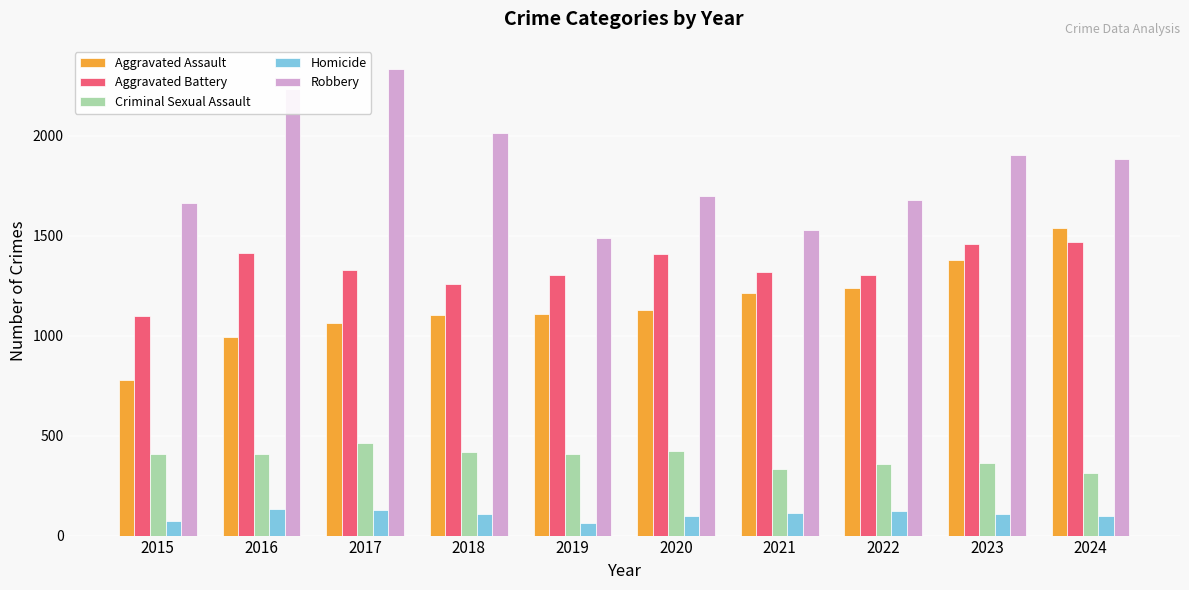

Which series has the largest range (max minus min)?

Robbery